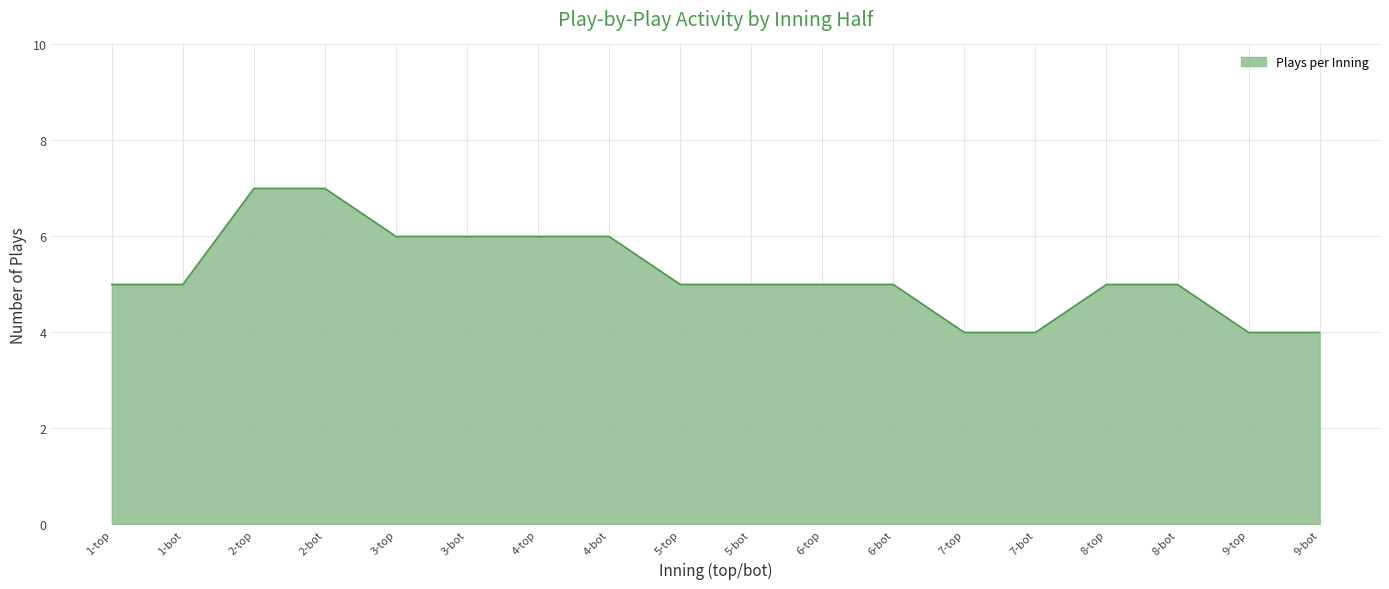

What is the difference between the maximum and minimum values?

3